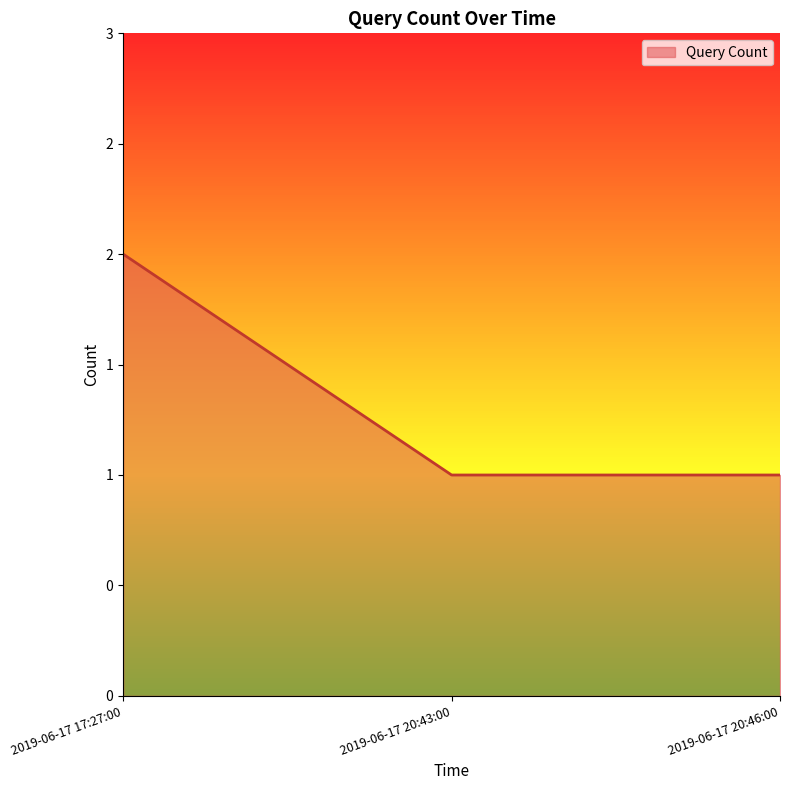

What is the ratio of the value at 2019-06-17 17:27:00 to the value at 2019-06-17 20:43:00?

2.0